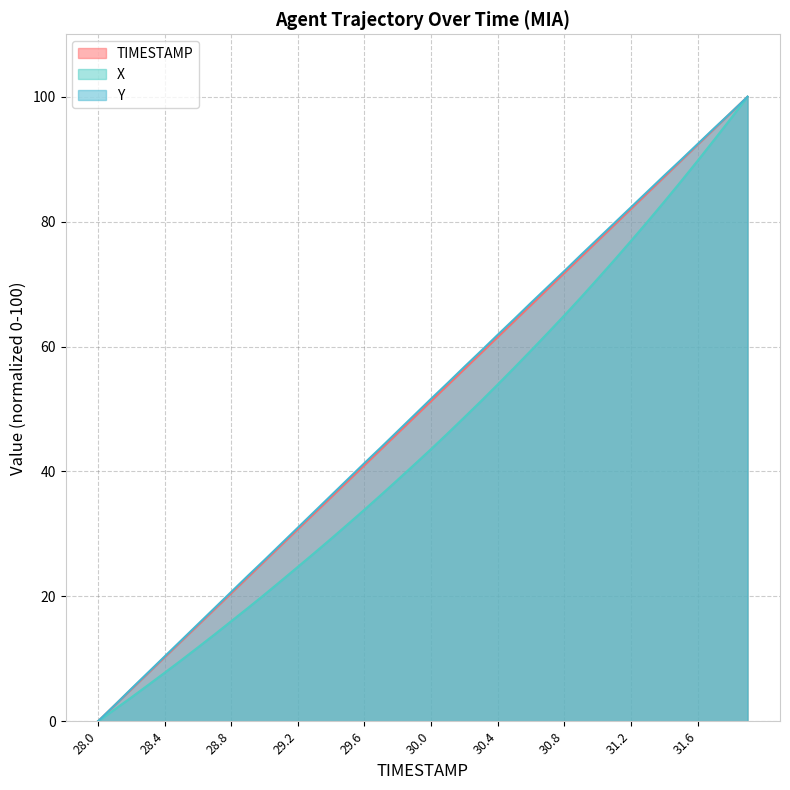

Reading left to right, extract all data points from this chart.

TIMESTAMP: 28.0=0.0	28.1=2.6	28.2=5.1	28.3=7.7	28.4=10.3	28.5=12.8	28.6=15.4	28.7=17.9	28.8=20.5	28.9=23.1	29.0=25.6	29.1=28.2	29.2=30.8	29.3=33.3	29.4=35.9	29.5=38.5	29.6=41.0	29.7=43.6	29.8=46.2	29.9=48.7	30.0=51.3	30.1=53.8	30.2=56.4	30.3=59.0	30.4=61.5	30.5=64.1	30.6=66.7	30.7=69.2	30.8=71.8	30.9=74.4	31.0=76.9	31.1=79.5	31.2=82.1	31.3=84.6	31.4=87.2	31.5=89.7	31.6=92.3	31.7=94.9	31.8=97.4	31.9=100.0
X: 28.0=0.0	28.1=1.9	28.2=3.8	28.3=5.8	28.4=7.8	28.5=9.8	28.6=11.8	28.7=13.9	28.8=16.0	28.9=18.1	29.0=20.3	29.1=22.5	29.2=24.7	29.3=27.0	29.4=29.2	29.5=31.6	29.6=33.9	29.7=36.3	29.8=38.7	29.9=41.1	30.0=43.6	30.1=46.1	30.2=48.7	30.3=51.3	30.4=53.9	30.5=56.6	30.6=59.4	30.7=62.2	30.8=65.0	30.9=67.9	31.0=70.8	31.1=73.8	31.2=76.9	31.3=80.0	31.4=83.2	31.5=86.4	31.6=89.7	31.7=93.1	31.8=96.5	31.9=100.0
Y: 28.0=0.0	28.1=2.6	28.2=5.2	28.3=7.8	28.4=10.4	28.5=13.0	28.6=15.5	28.7=18.1	28.8=20.7	28.9=23.3	29.0=25.8	29.1=28.4	29.2=31.0	29.3=33.6	29.4=36.2	29.5=38.8	29.6=41.3	29.7=43.9	29.8=46.5	29.9=49.1	30.0=51.6	30.1=54.2	30.2=56.8	30.3=59.3	30.4=61.9	30.5=64.4	30.6=67.0	30.7=69.6	30.8=72.1	30.9=74.7	31.0=77.2	31.1=79.8	31.2=82.3	31.3=84.8	31.4=87.4	31.5=89.9	31.6=92.4	31.7=95.0	31.8=97.5	31.9=100.0